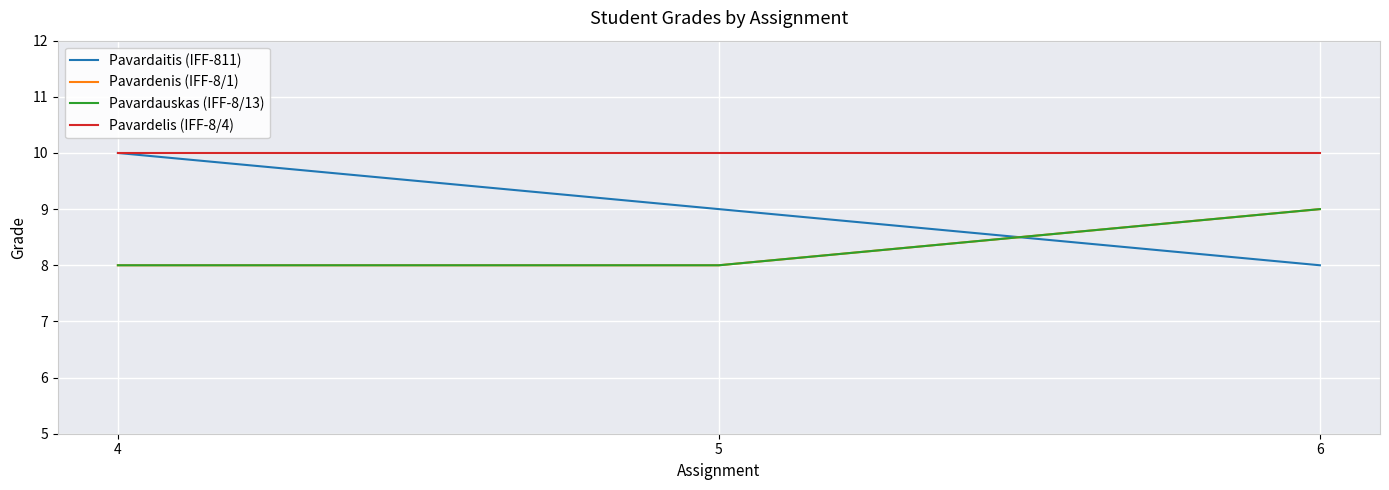

How many lines are shown in the chart?

4